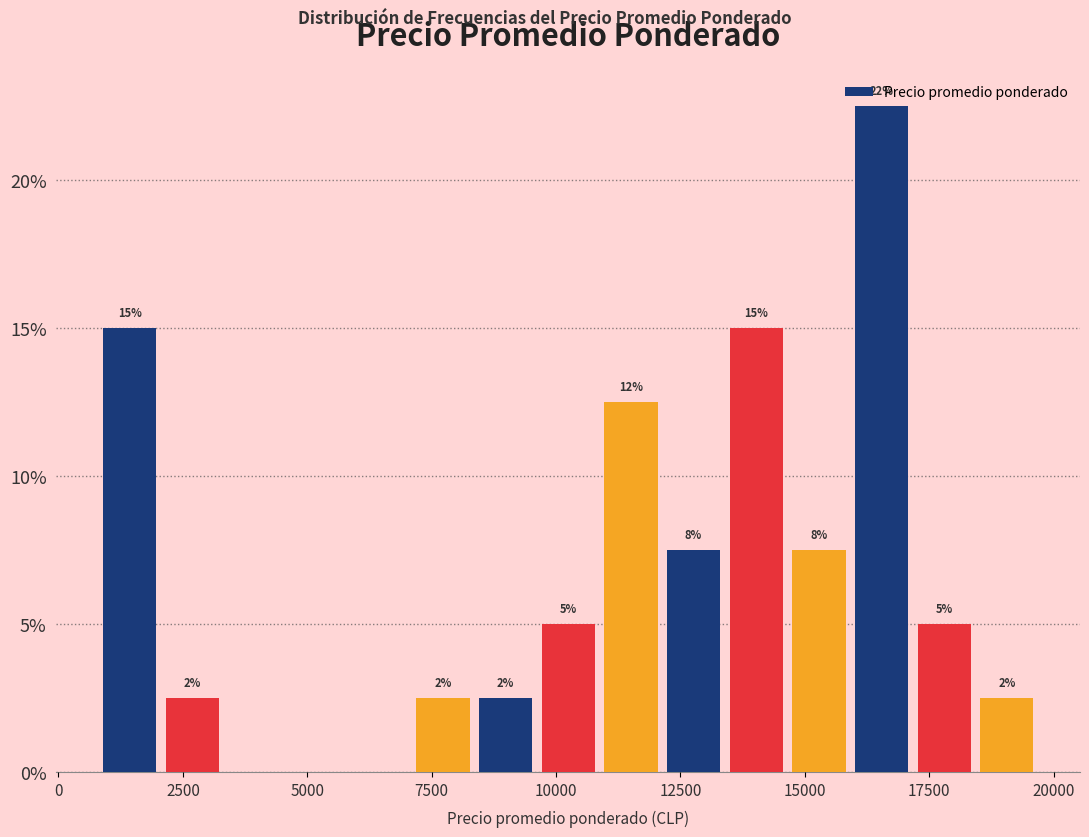

Around what value on the x-axis is the tallest bar? Give the approximate position of its centre, as read against the axis.

16500